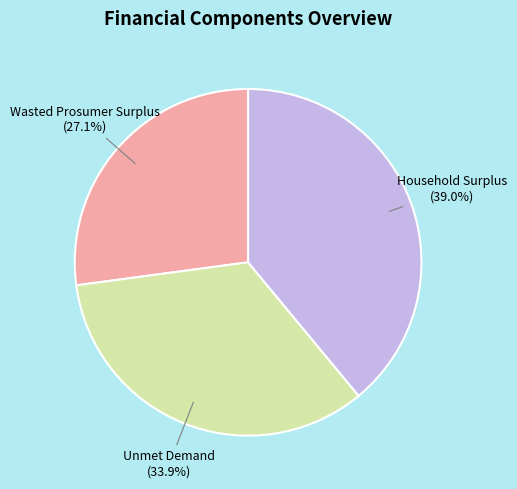

Does any single category account for the majority?

No